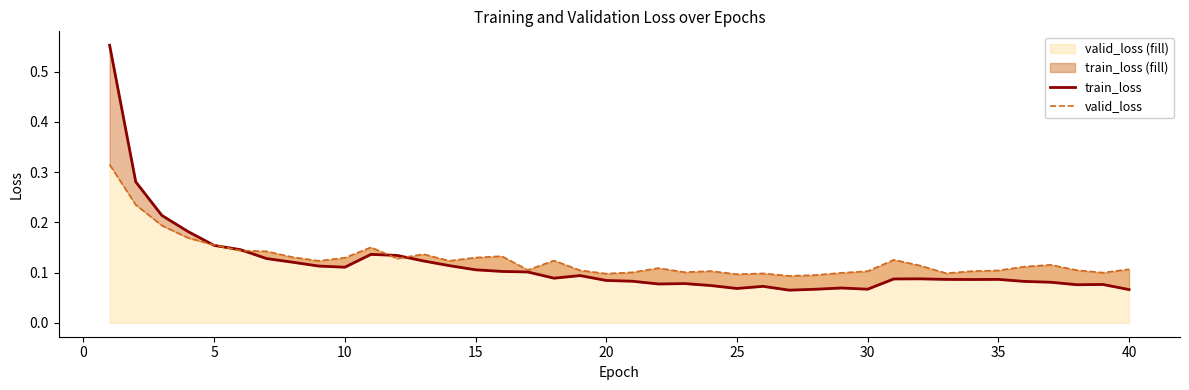

How many lines are shown in the chart?

2